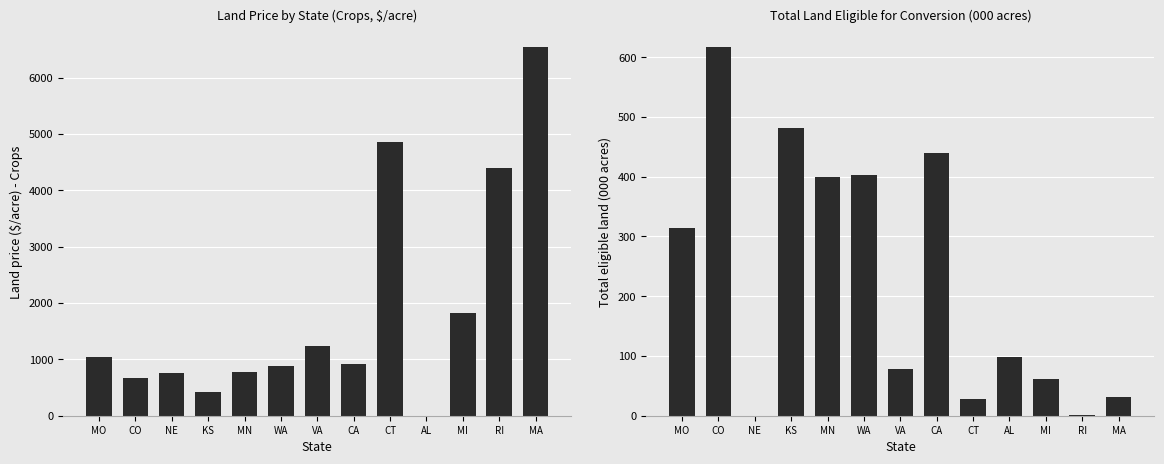

Which series changed the most between WA and MA?

Land price ($/acre) - Crops